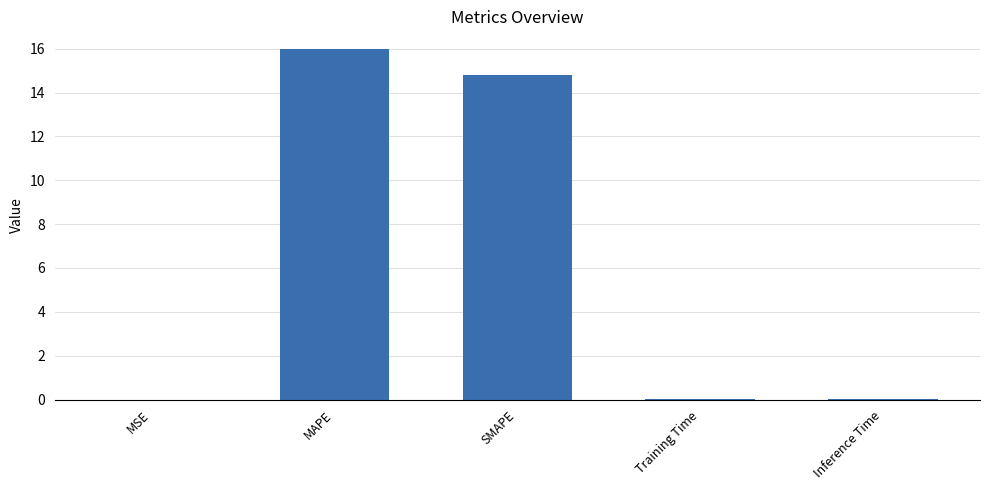

Are the bars horizontal?

No